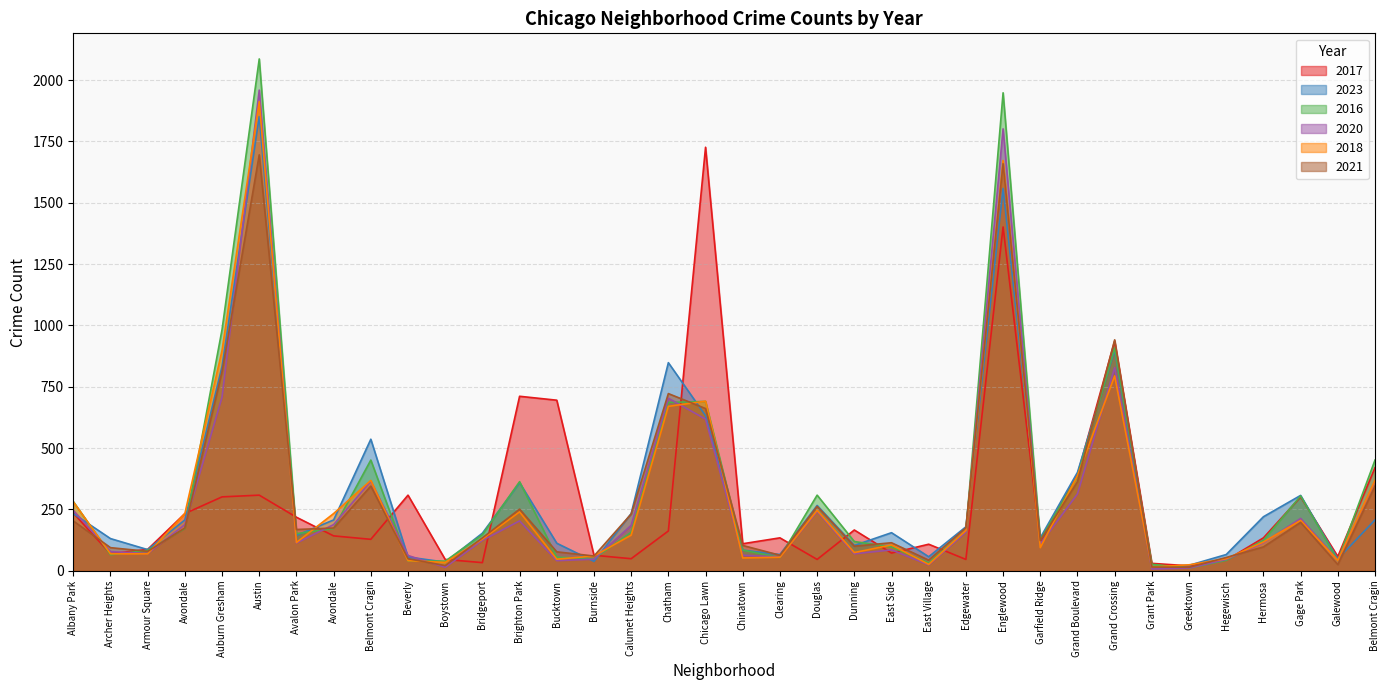

What is the sum of the 2021 values at Avondale and East Side?

288